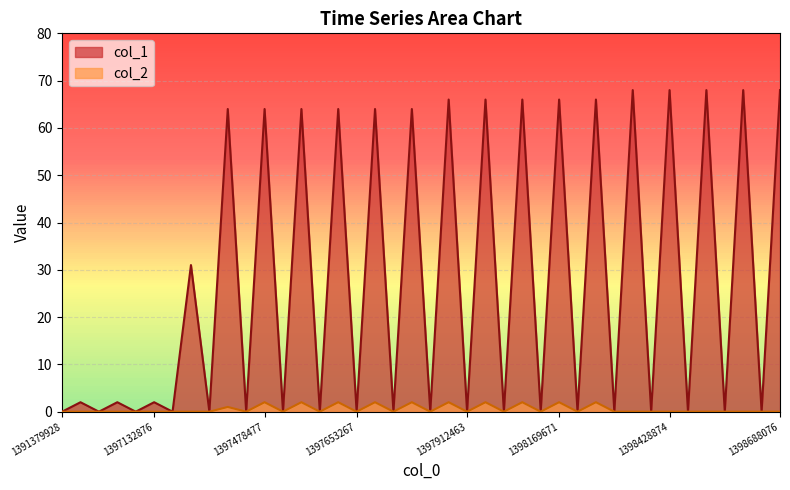

Which series has the largest total across all categories?

col_1